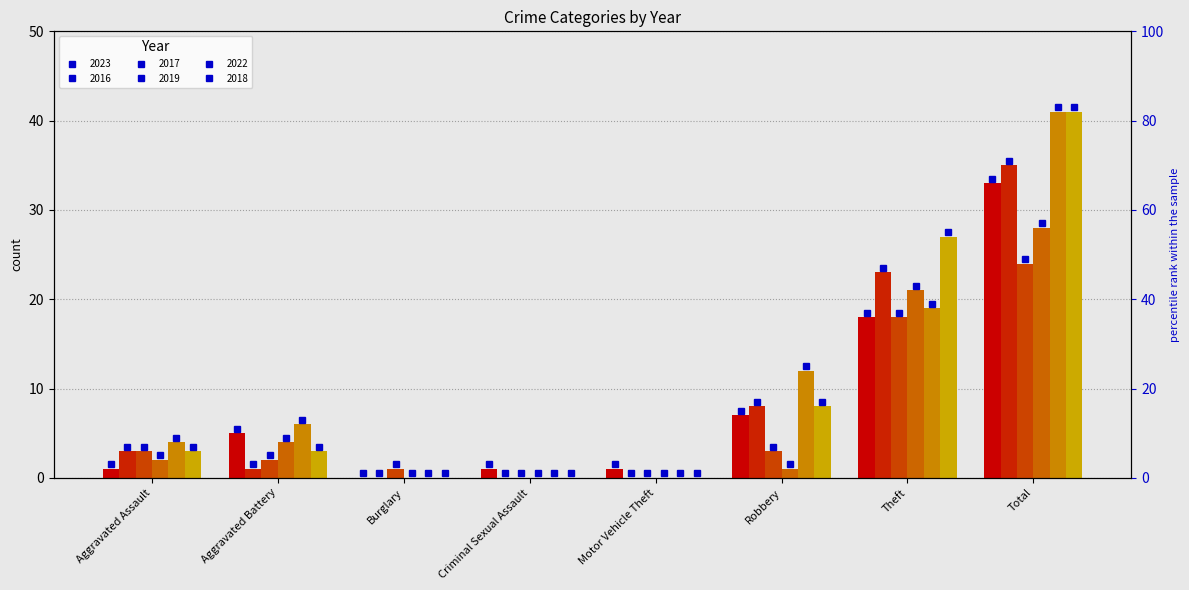

At which label does 2016 first exceed 3?

Robbery